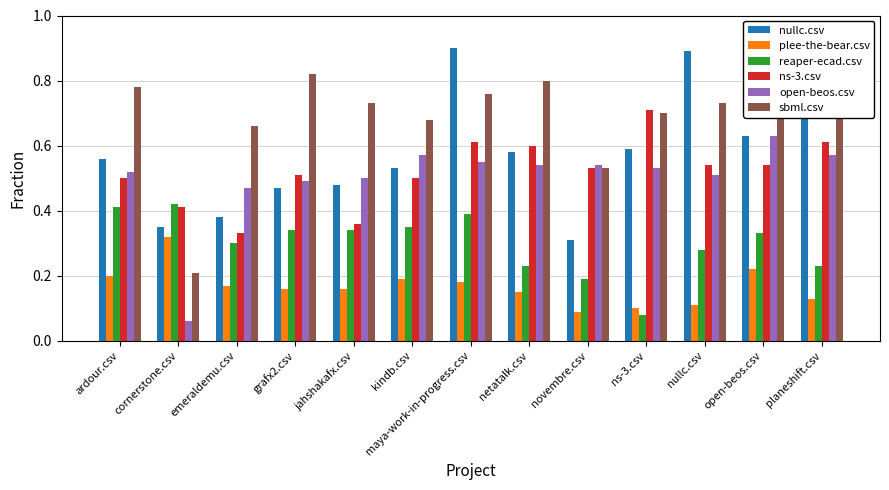

At which label does sbml.csv reach its minimum?

cornerstone.csv